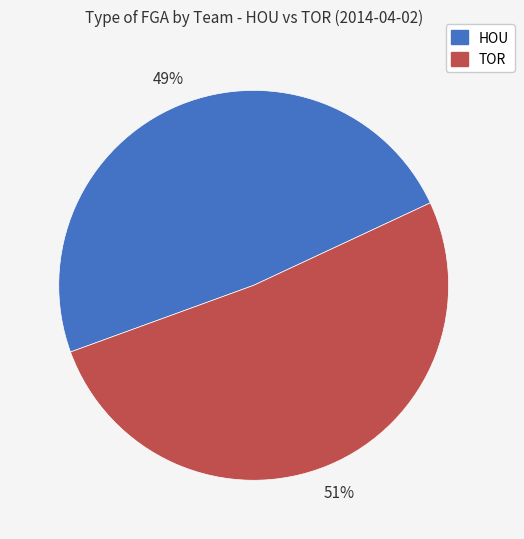

To the nearest percent, what is the average slice percentage?

50%